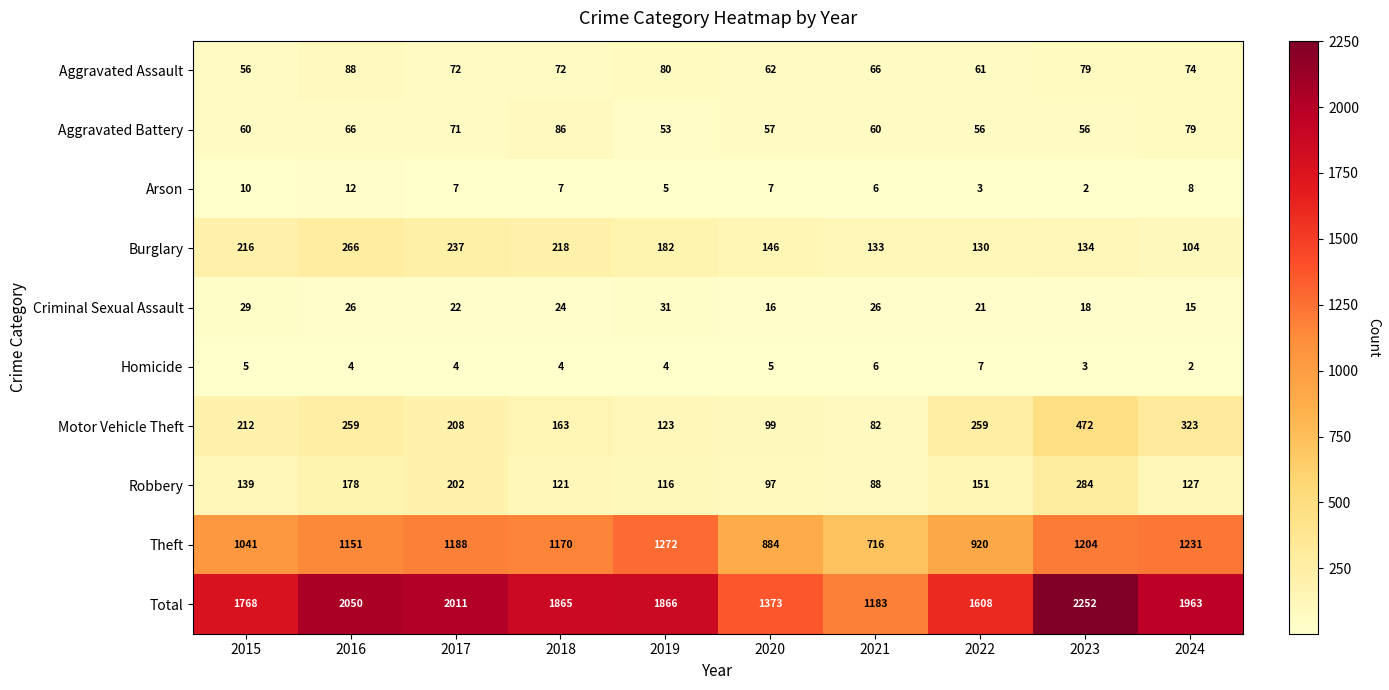

What is the sum of all Aggravated Battery values?

644